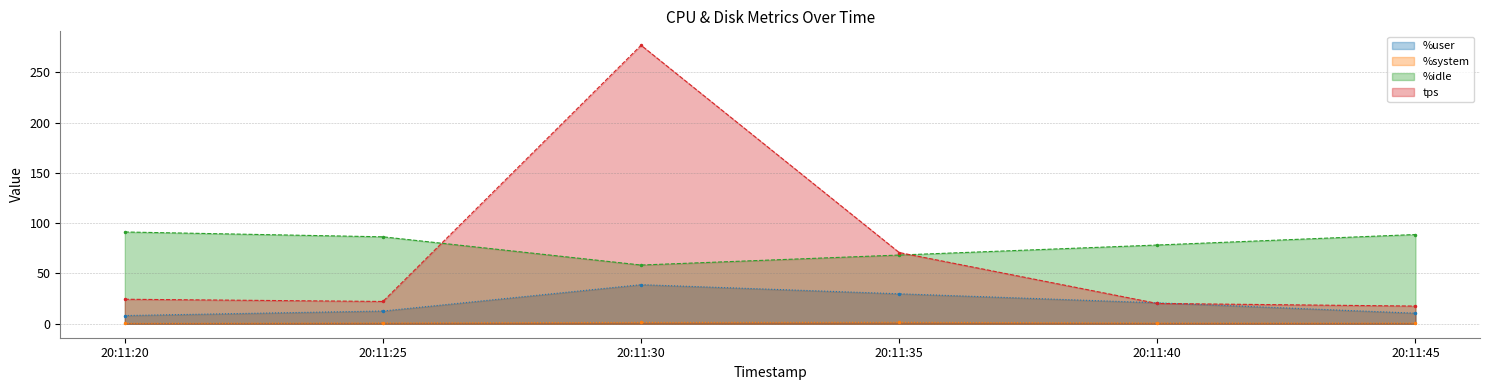

What is the value of the %user line point at the 3rd from the left?

38.9